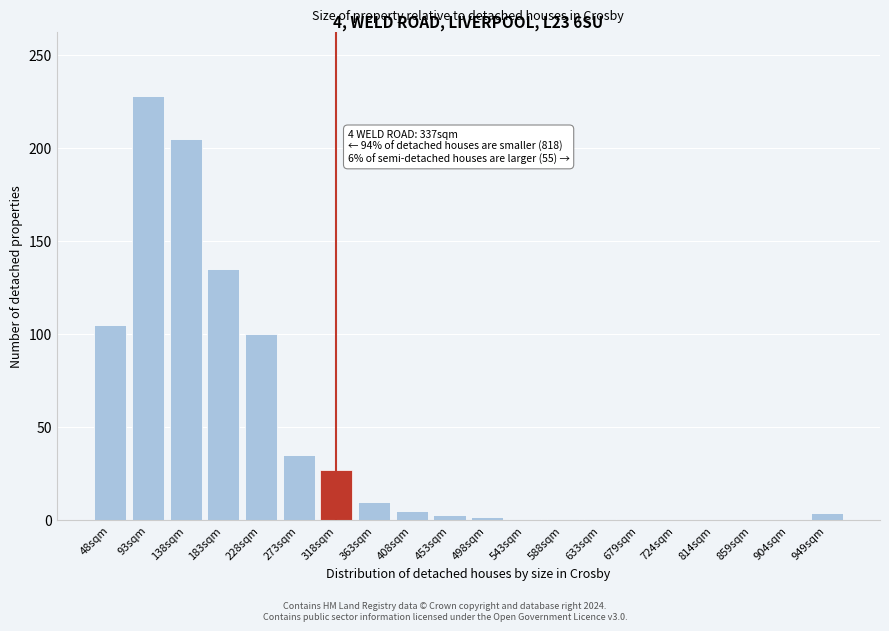

What is the sum of all values?

862